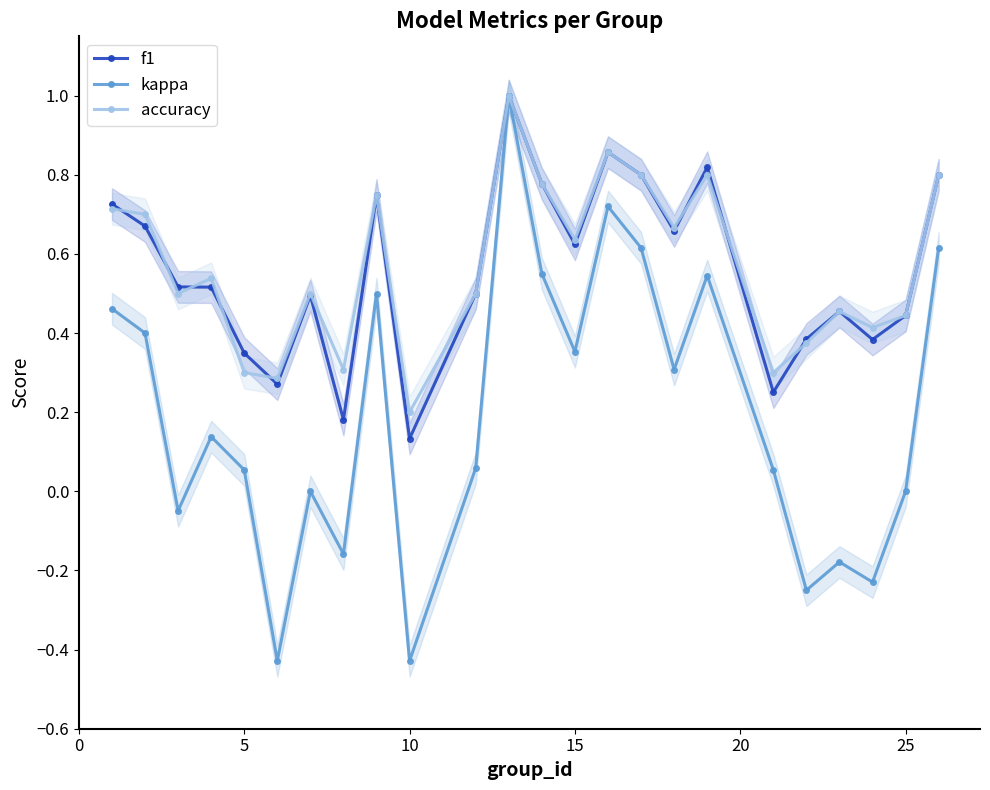

How many values in the kappa series are below 0?

7